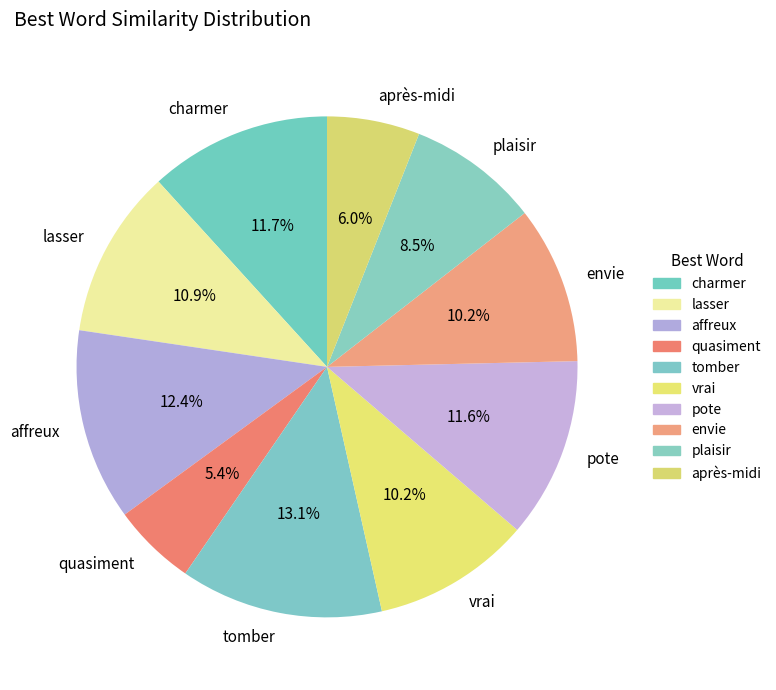

How many segments does this pie chart have?

10